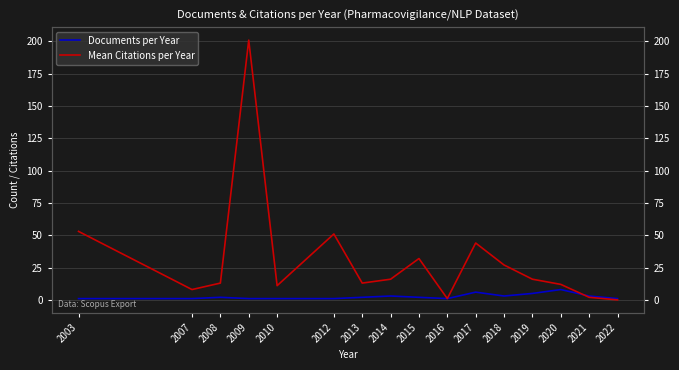

True or false: Documents per Year has a value of 1 at 2010.

False